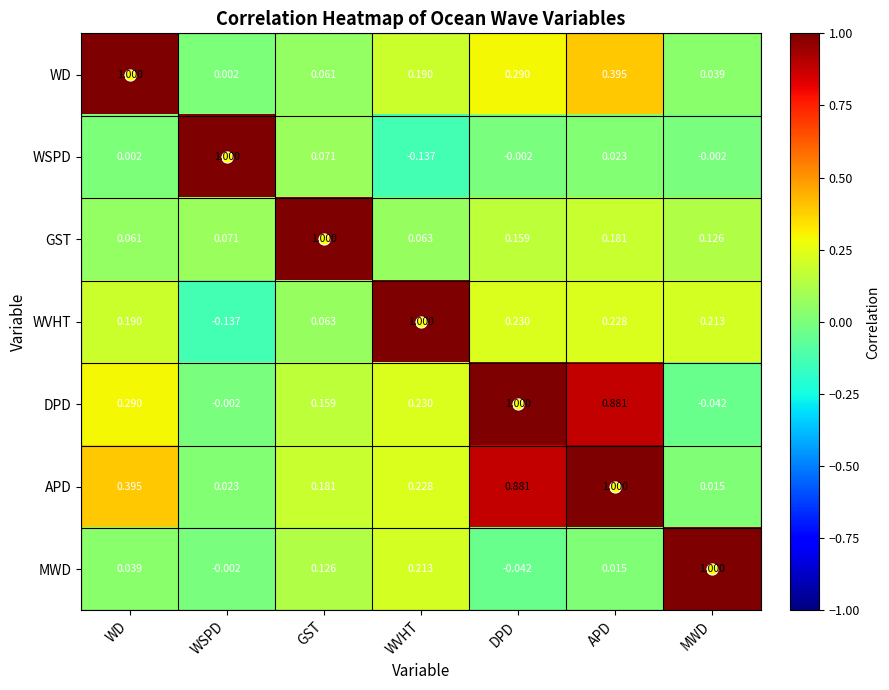

At which category is the sum across all series the highest?

APD